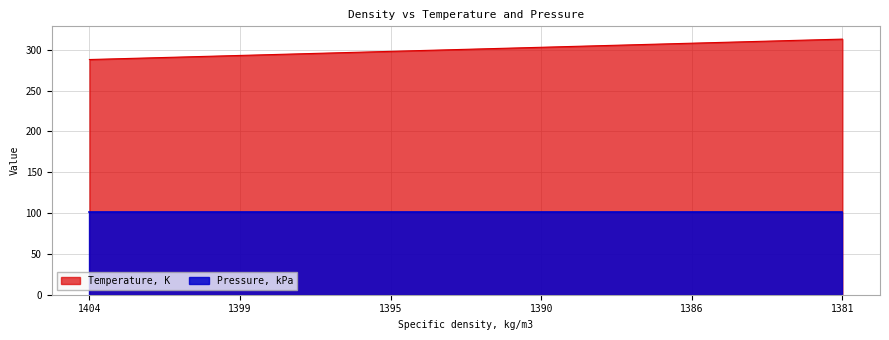

Which label corresponds to the largest value in the chart?

1381